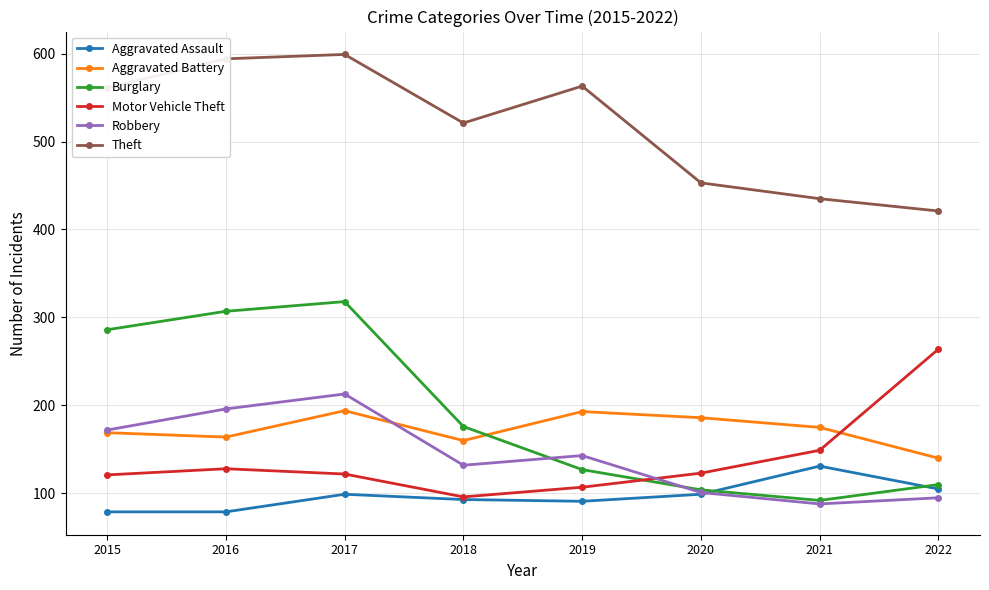

List the series in order of their peak value, highest first.

Theft, Burglary, Motor Vehicle Theft, Robbery, Aggravated Battery, Aggravated Assault